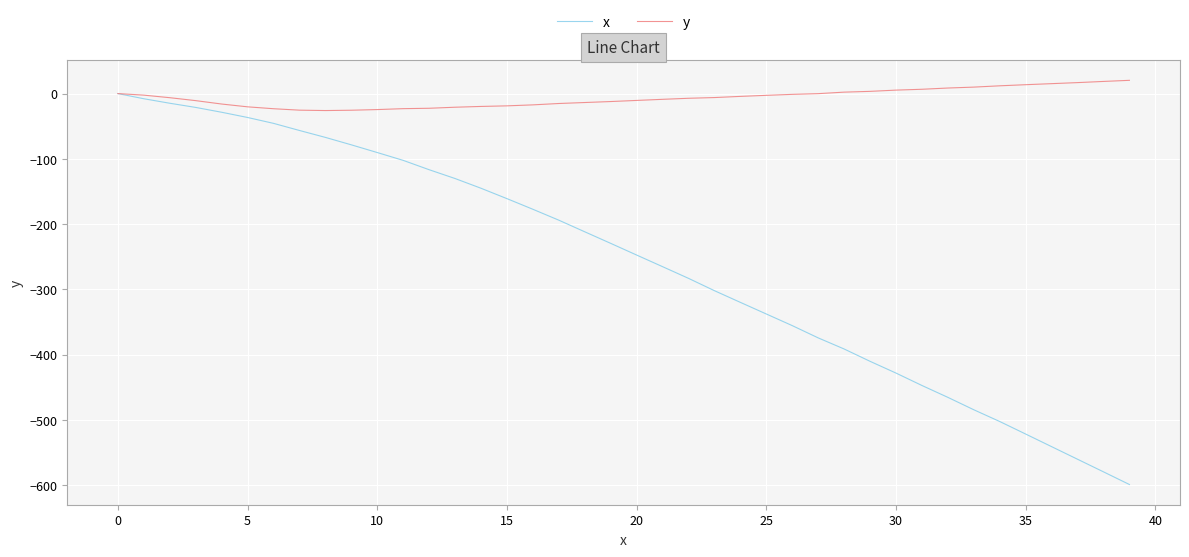

Rank the series by their average value, from lowest to highest.

x, y